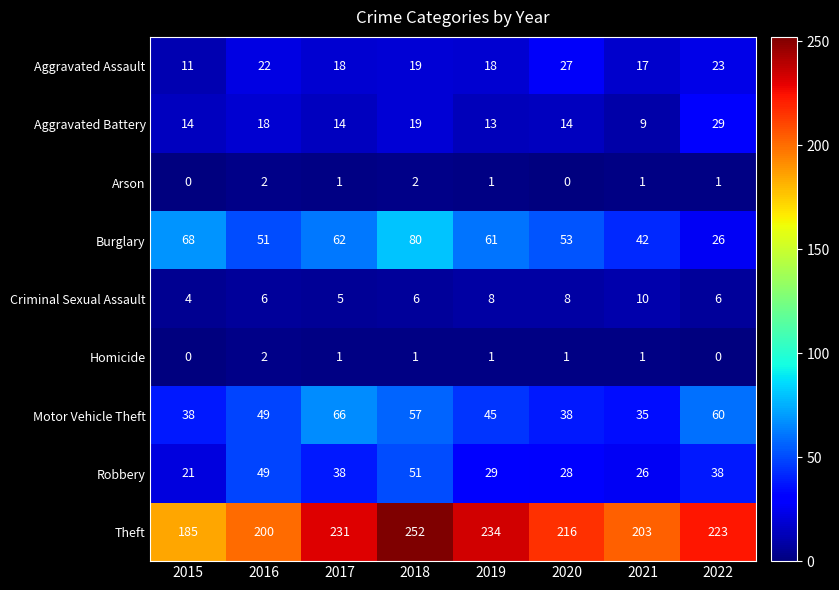

What is the minimum value for Burglary?

26